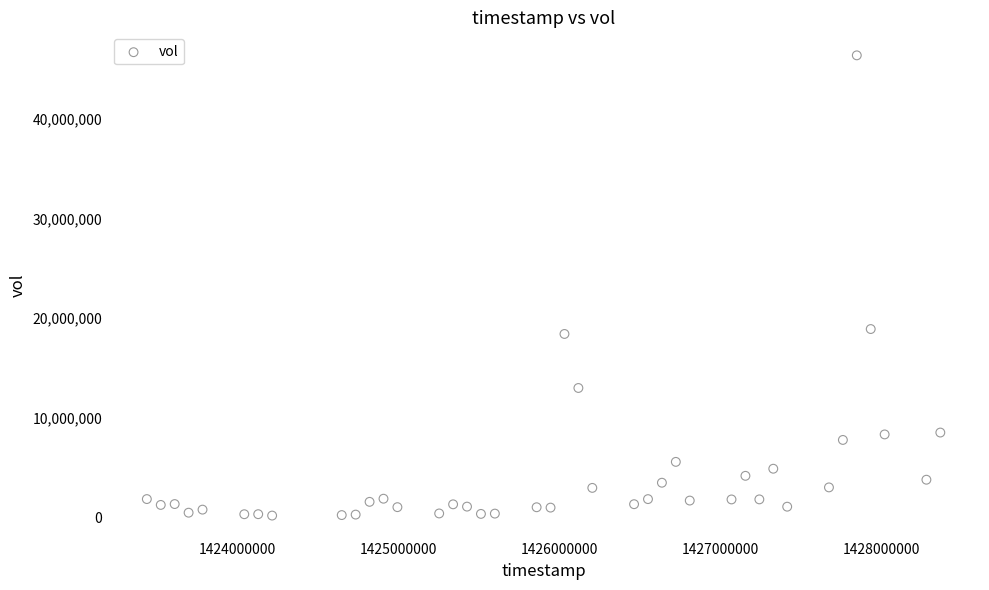

What is the range of X values (max minus min)?

4924800